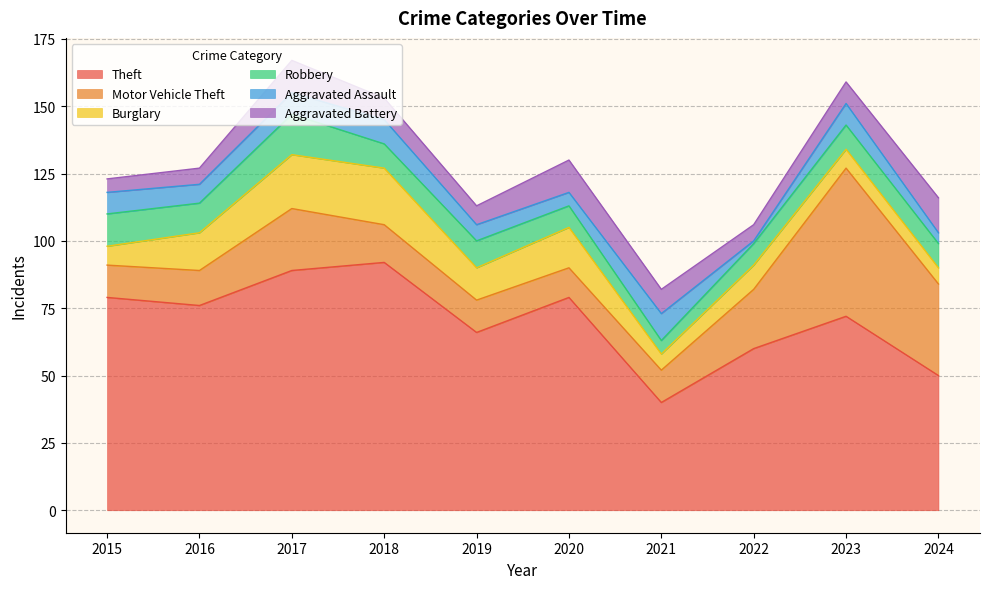

What is the maximum value shown in the chart?

92